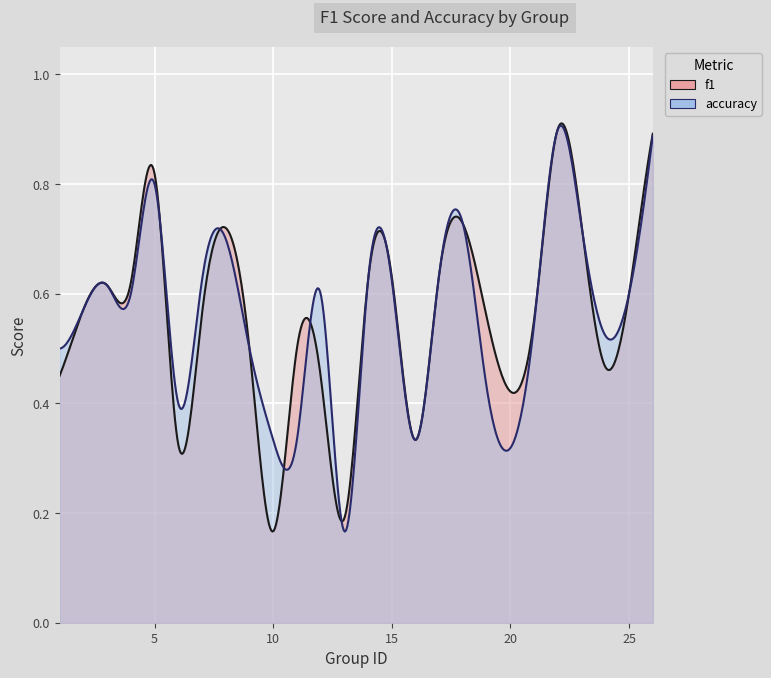

Rank the series at 2 from lowest to highest value.

f1, accuracy